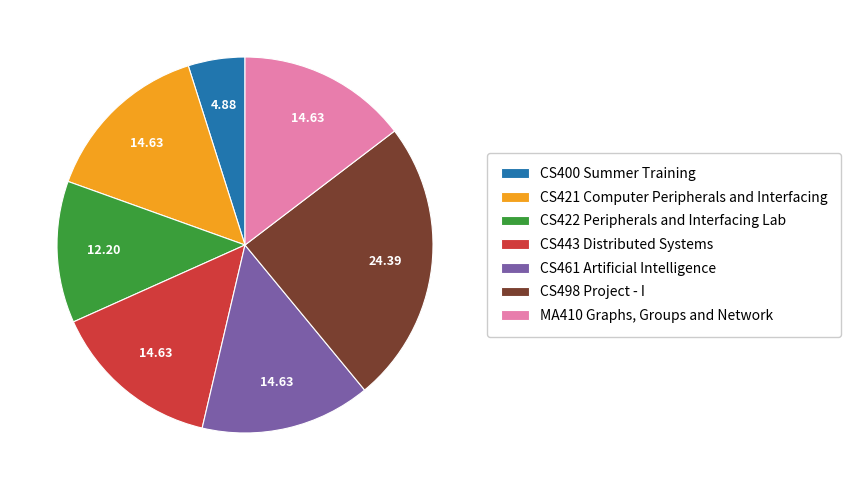

The CS498 Project - I slice represents 12% of the pie. True or false?

False